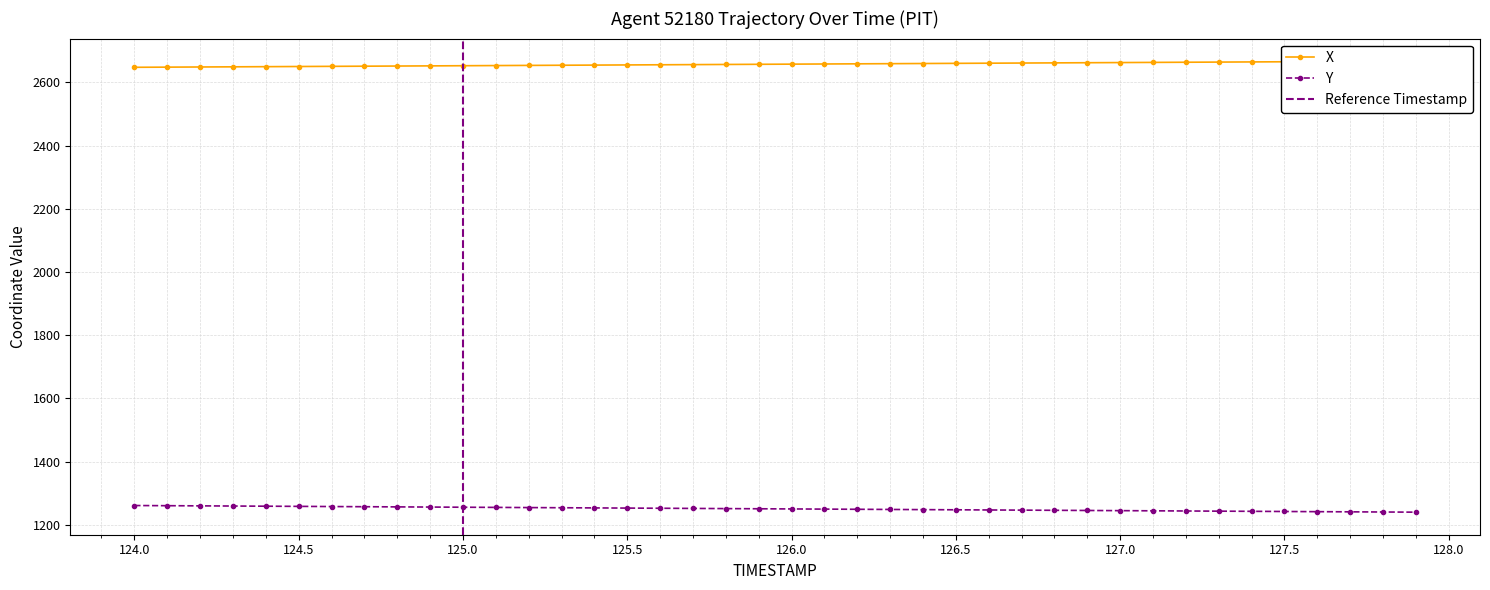

What value does the Y series have at 126.0?

1250.3